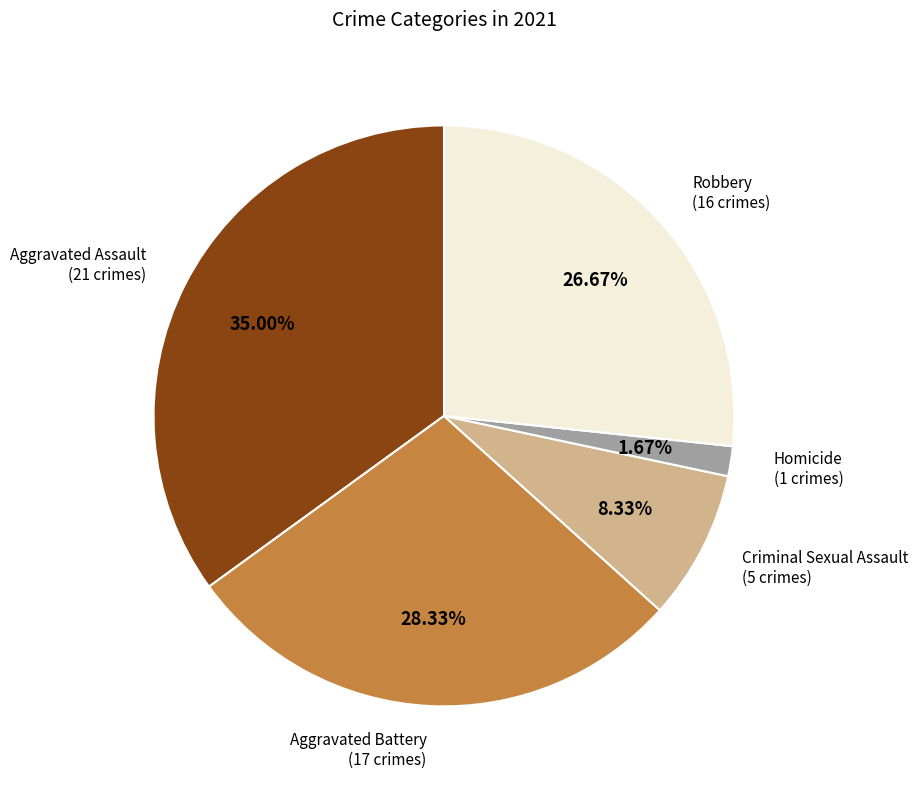

Rank the categories by value from highest to lowest.

Aggravated Assault, Aggravated Battery, Robbery, Criminal Sexual Assault, Homicide